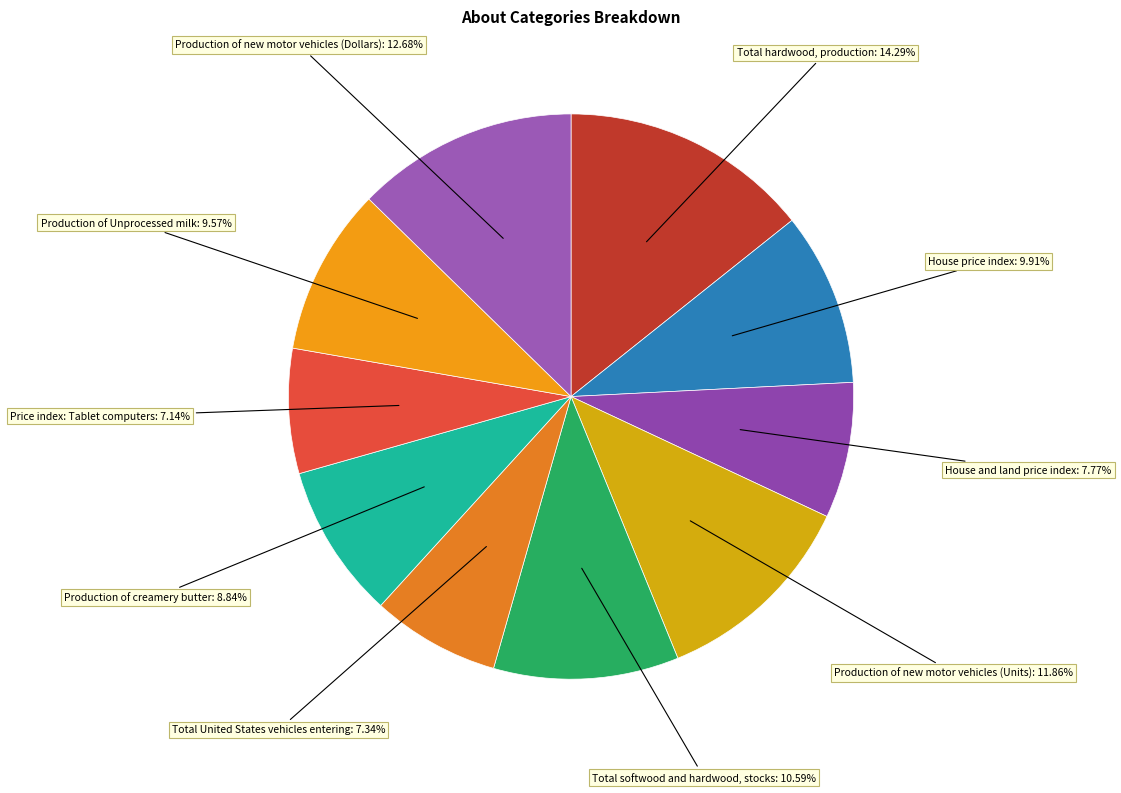

Which has a higher value, Production of new motor vehicles (Dollars) or Production of new motor vehicles (Units)?

Production of new motor vehicles (Dollars)